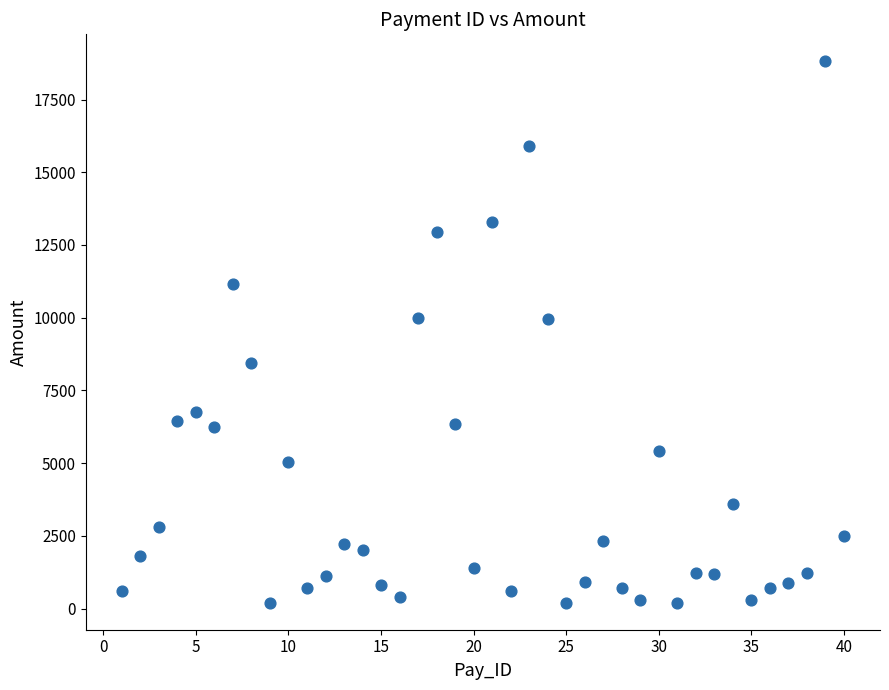

What is the range of Y values (max minus min)?

18611.6